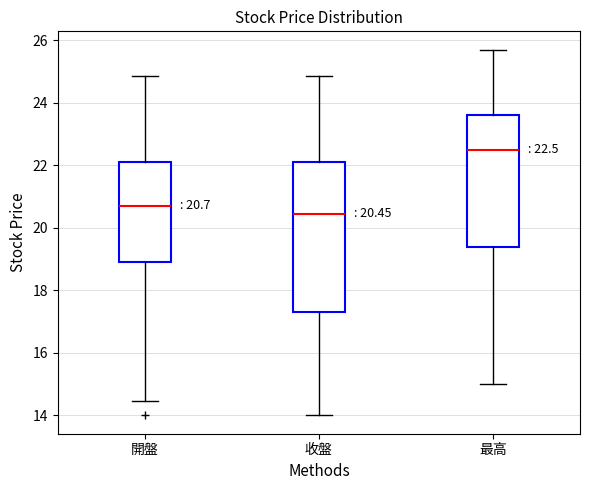

Which box's median line is the highest?

最高